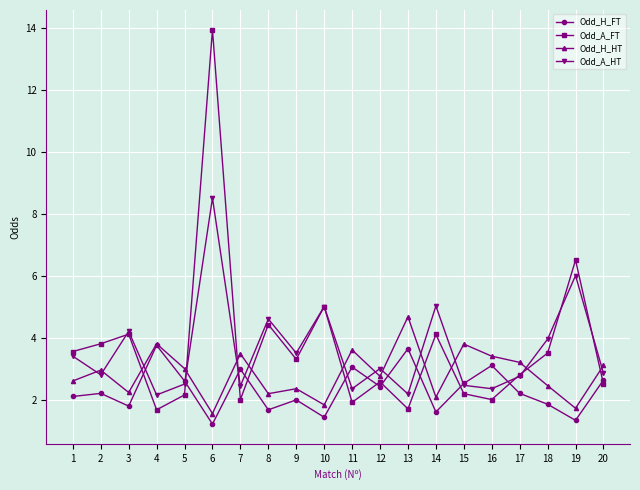

Is the value of Odd_A_FT at 5 greater than the value of Odd_A_HT at 3?

No